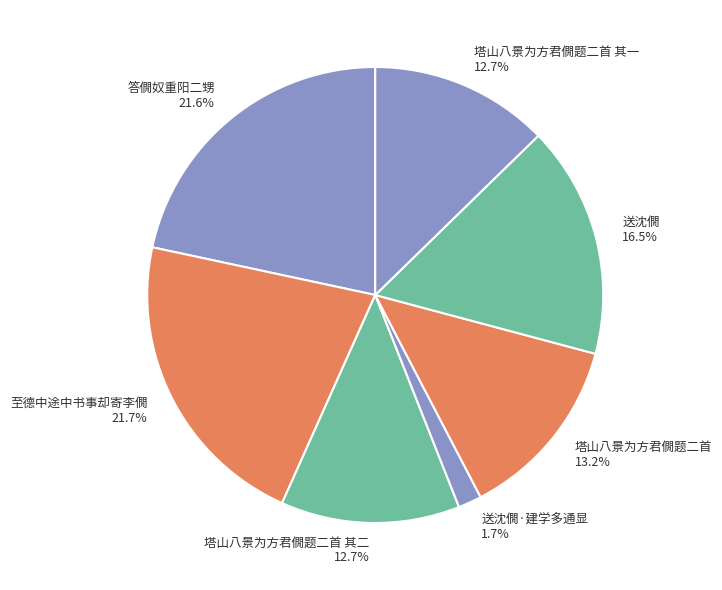

Do 送沈僩 and 塔山八景为方君僩题二首 together represent more than half of the pie?

No